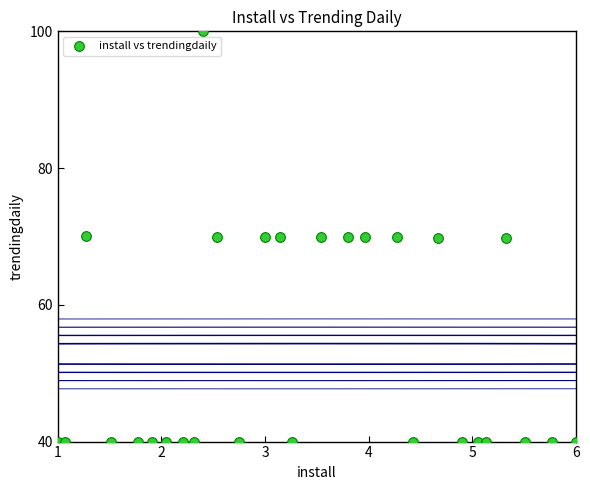

What is the range of X values (max minus min)?

5.0